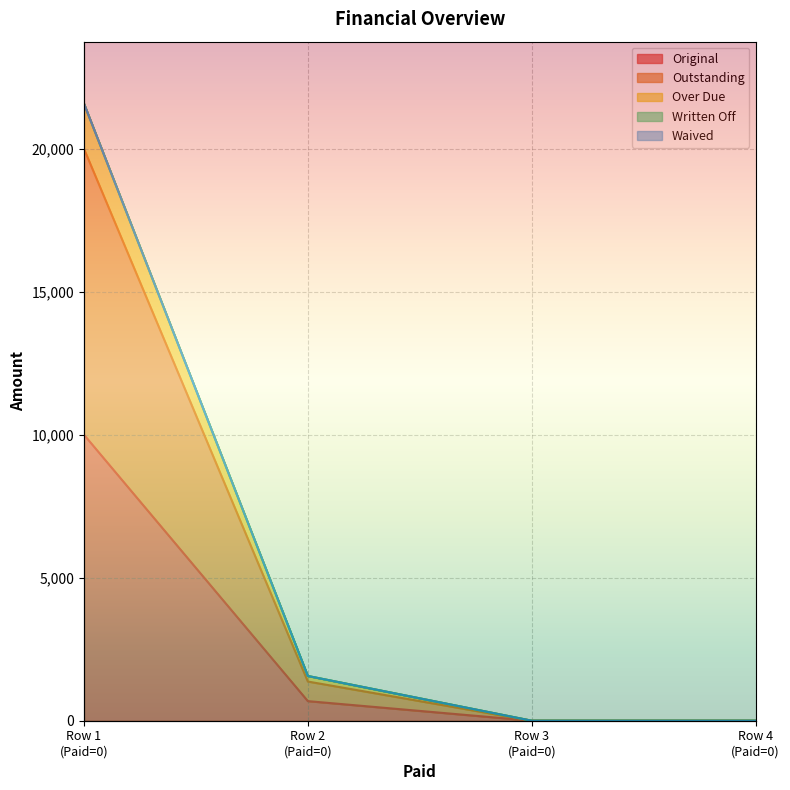

What is the difference between the Original values at Row 2 (Paid=0) and Row 4 (Paid=0)?

685.1